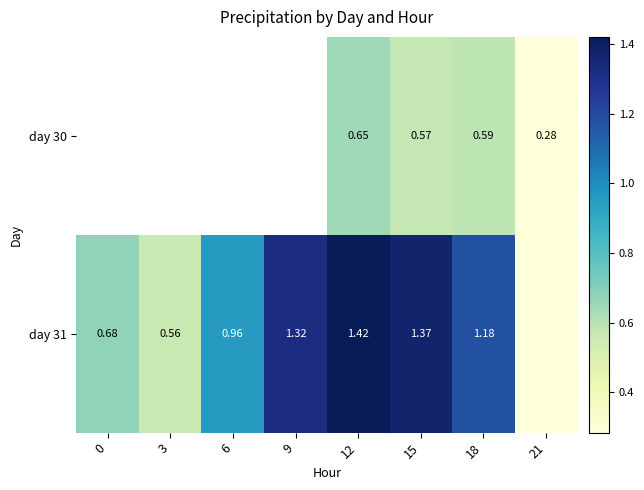

Where is day 31 nearest to the value 0?

21